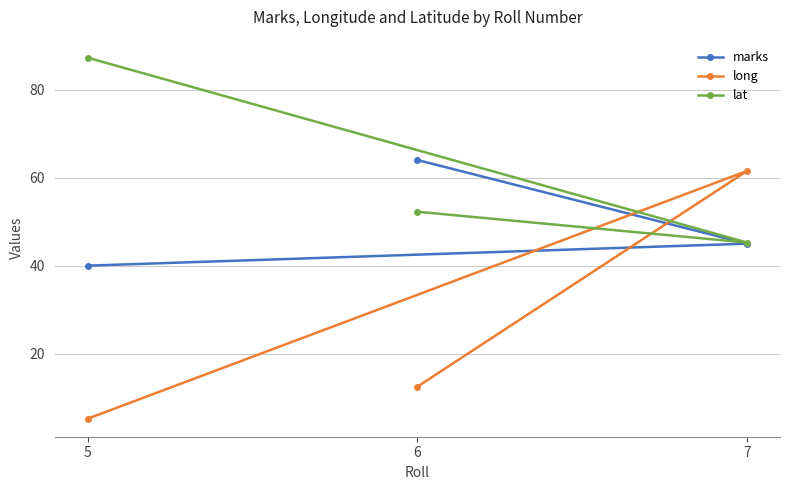

What is the value of the long point at the 3rd from the left?

61.5